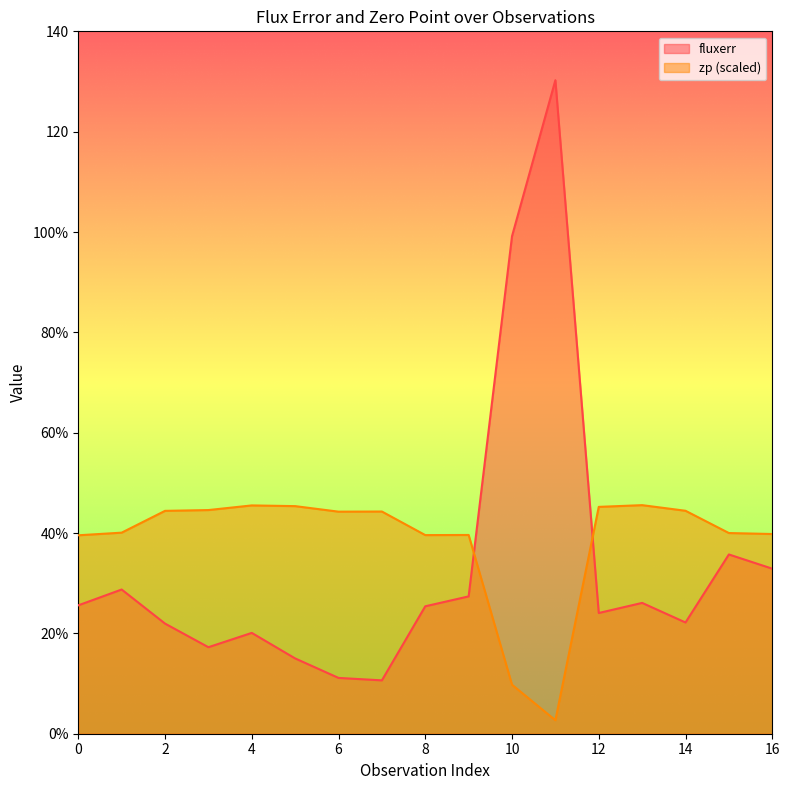

Which has a higher value, 15 or 6?

15